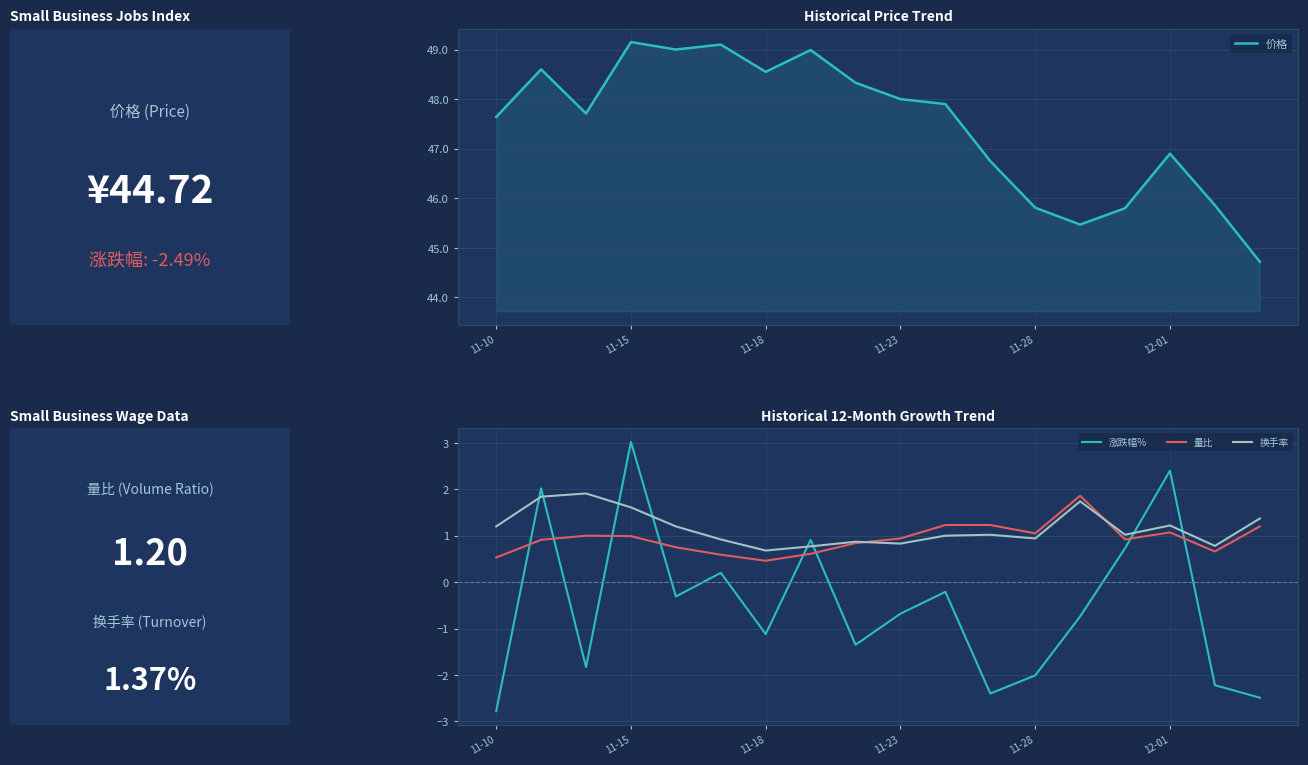

After their last crossing, which series has the higher values: 涨跌幅% or 换手率?

换手率